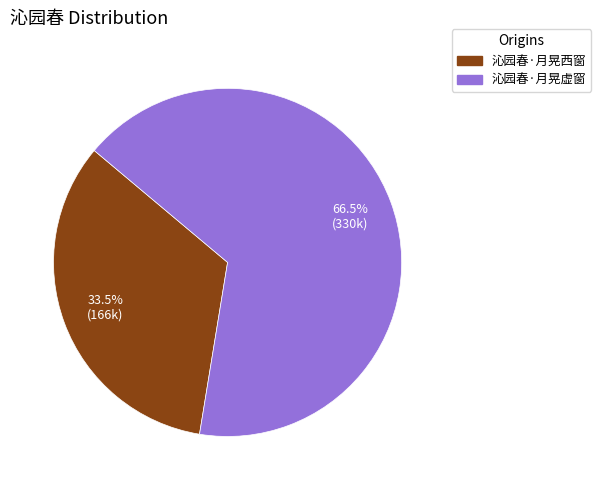

Count the number of slices in the pie.

2